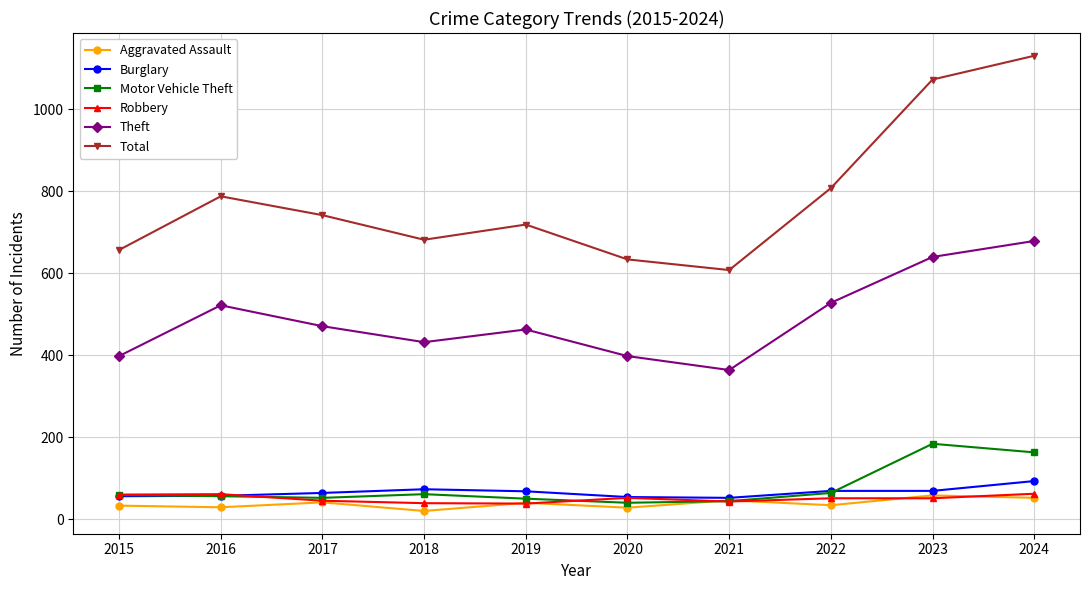

What is the average value of the Aggravated Assault series?

38